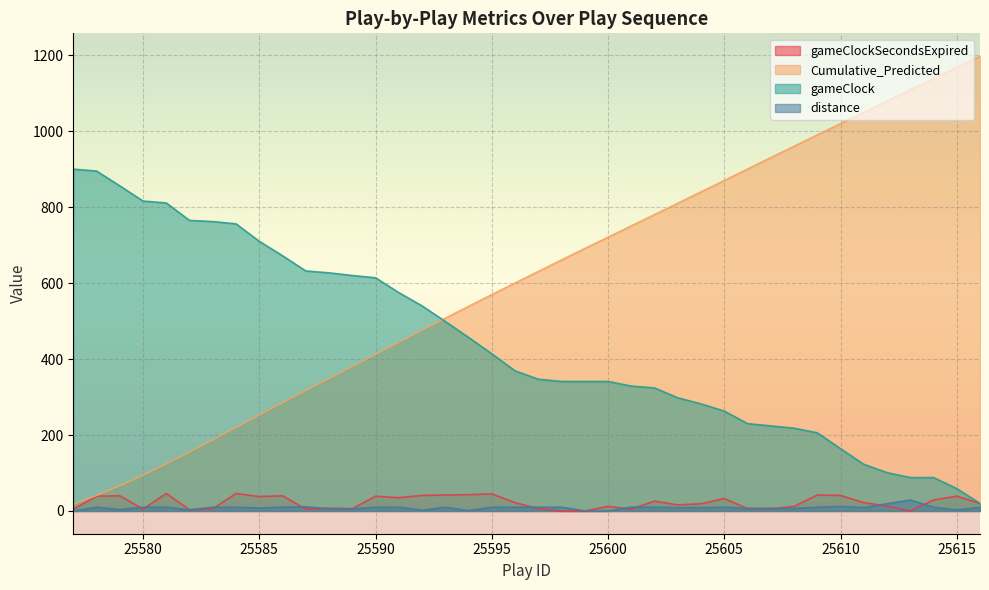

What are all the series names shown in the legend?

gameClockSecondsExpired, Cumulative_Predicted, gameClock, distance